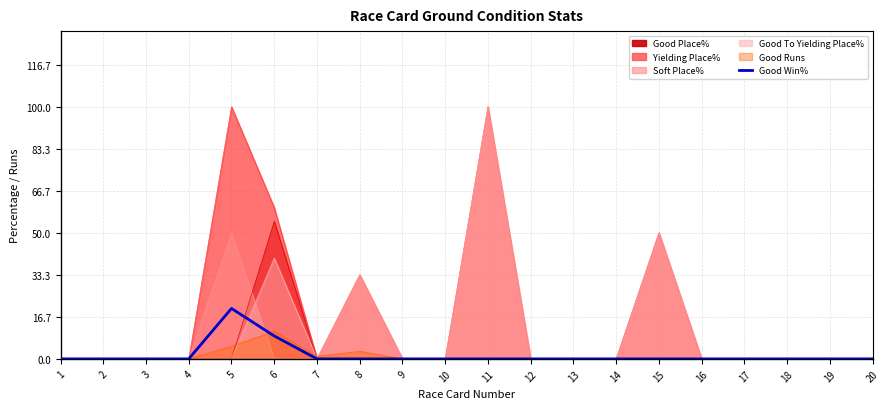

True or false: the data shows -8.3 at 20.

False